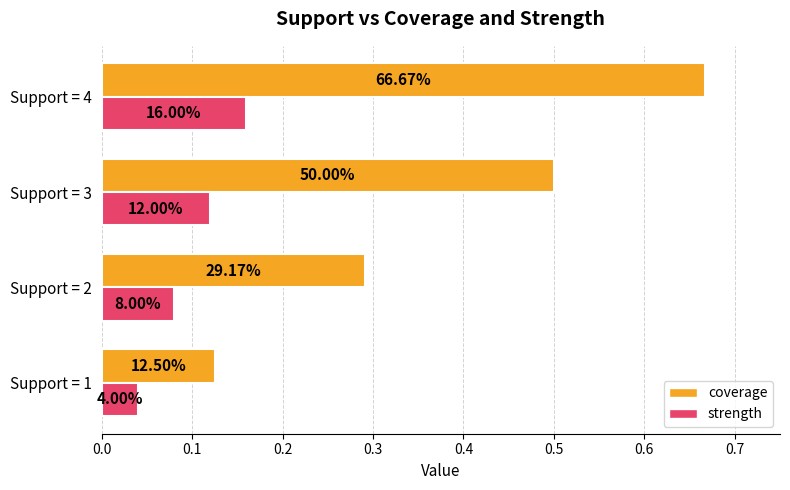

What is the value of the strength bar at the 4th from the left?

0.2